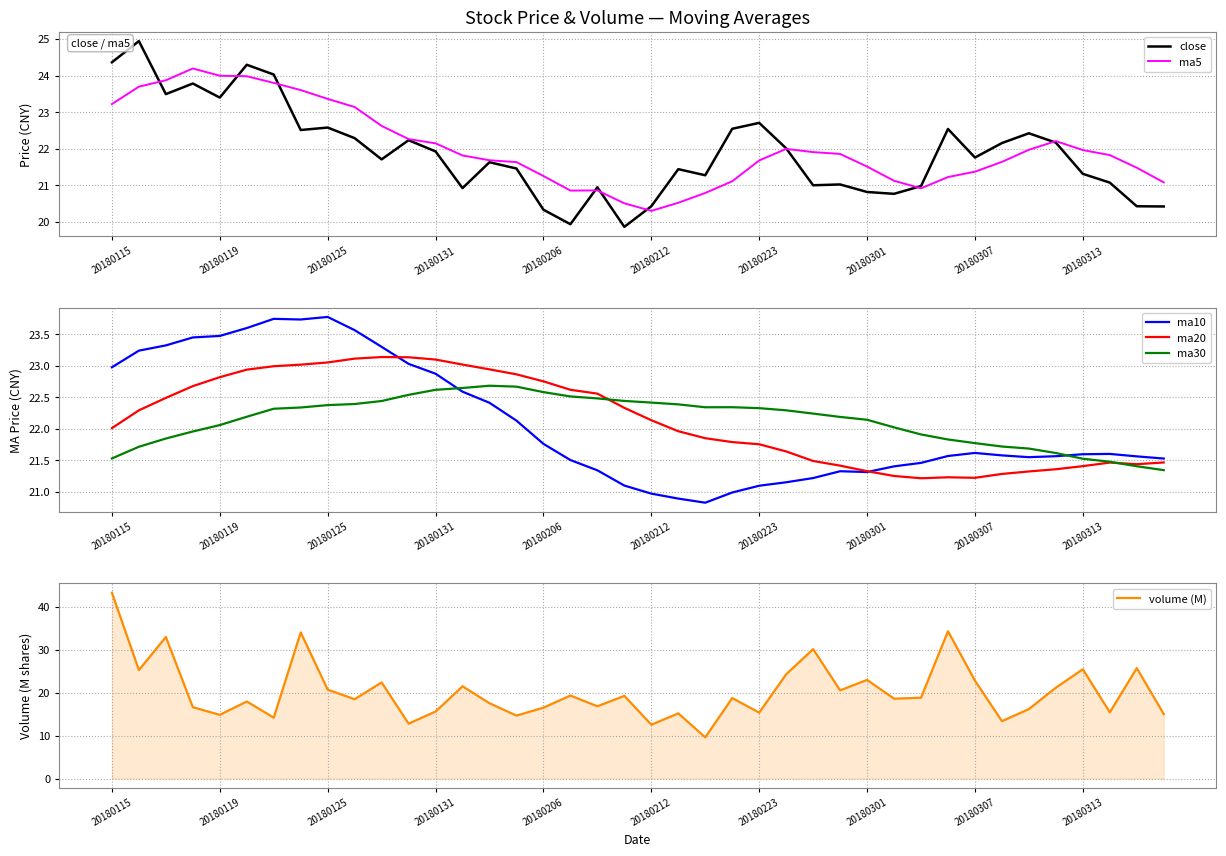

What is the average value of the close series?

21.9